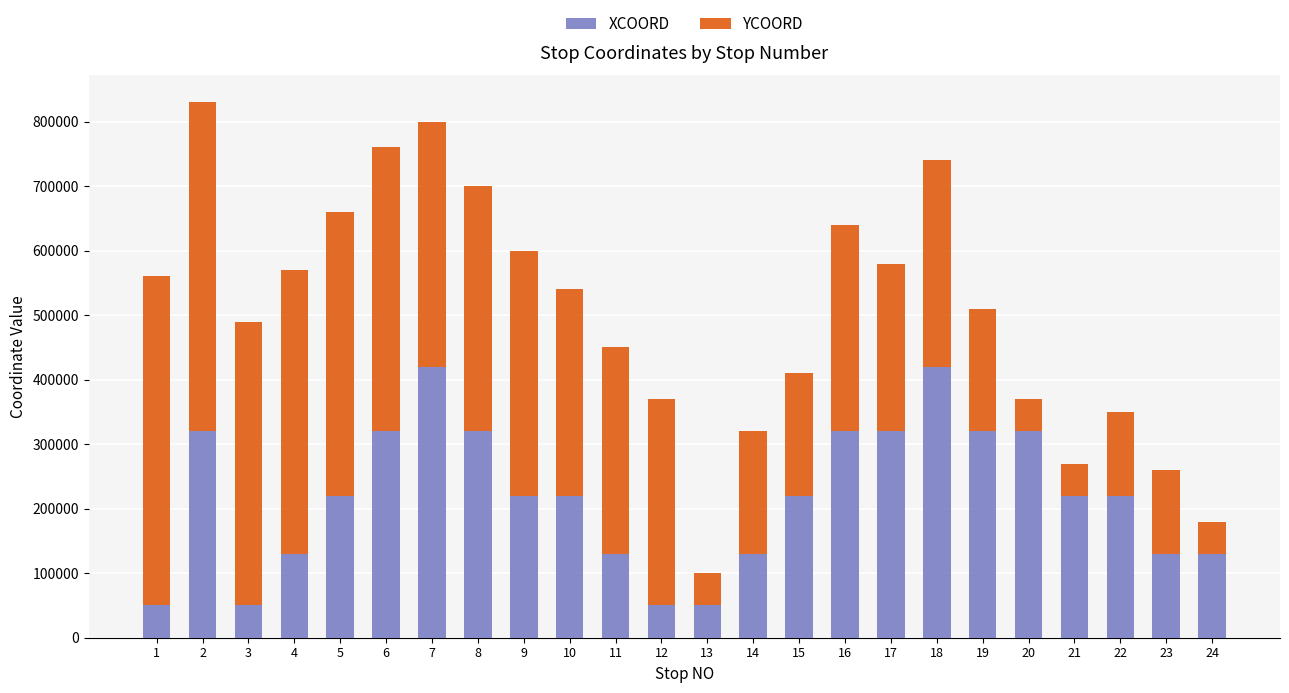

True or false: XCOORD has a value of 130000 at 14.

True